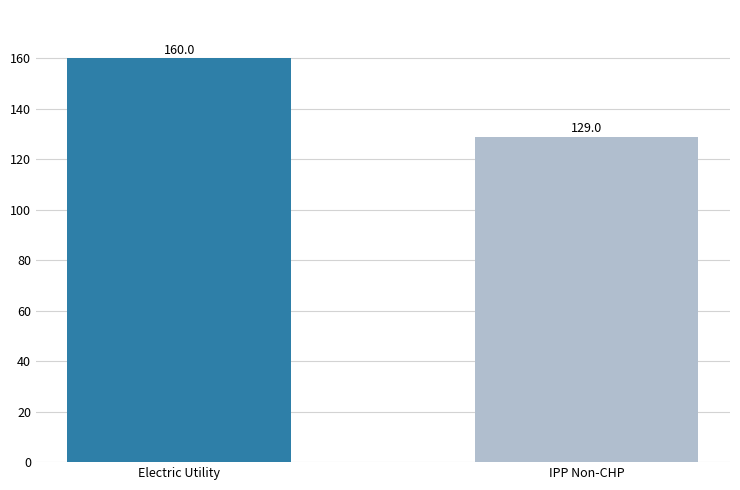

The chart shows a value of 39 at Electric Utility. True or false?

False